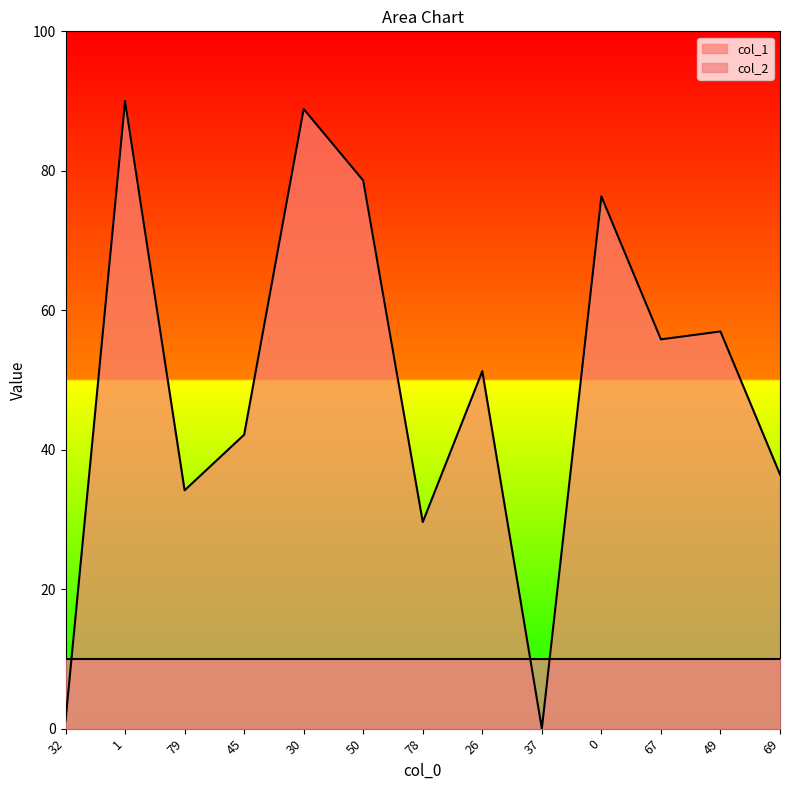

Which category has the highest value across all series?

1